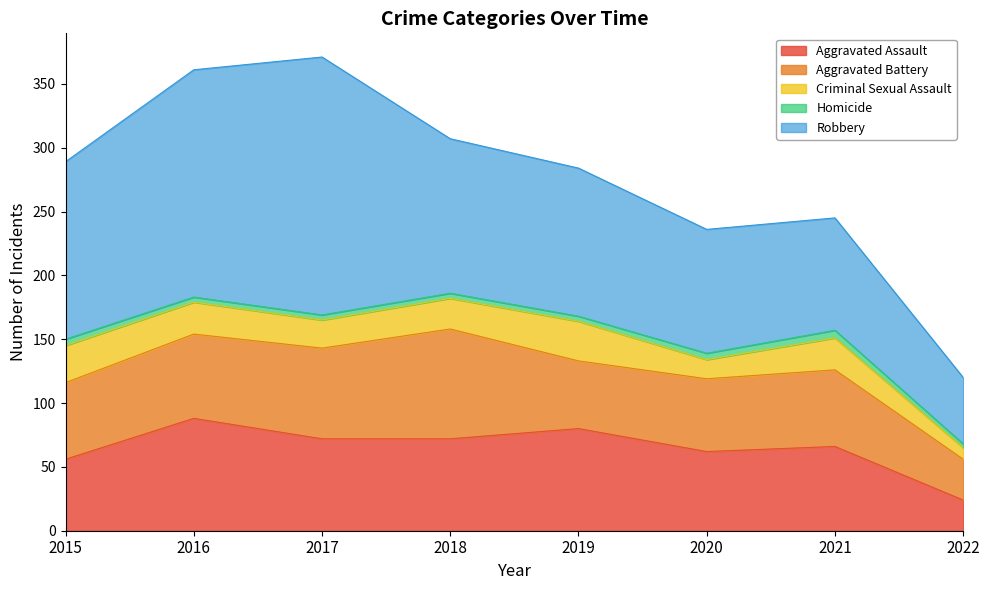

Rank the series by their maximum value, from highest to lowest.

Robbery, Aggravated Assault, Aggravated Battery, Criminal Sexual Assault, Homicide